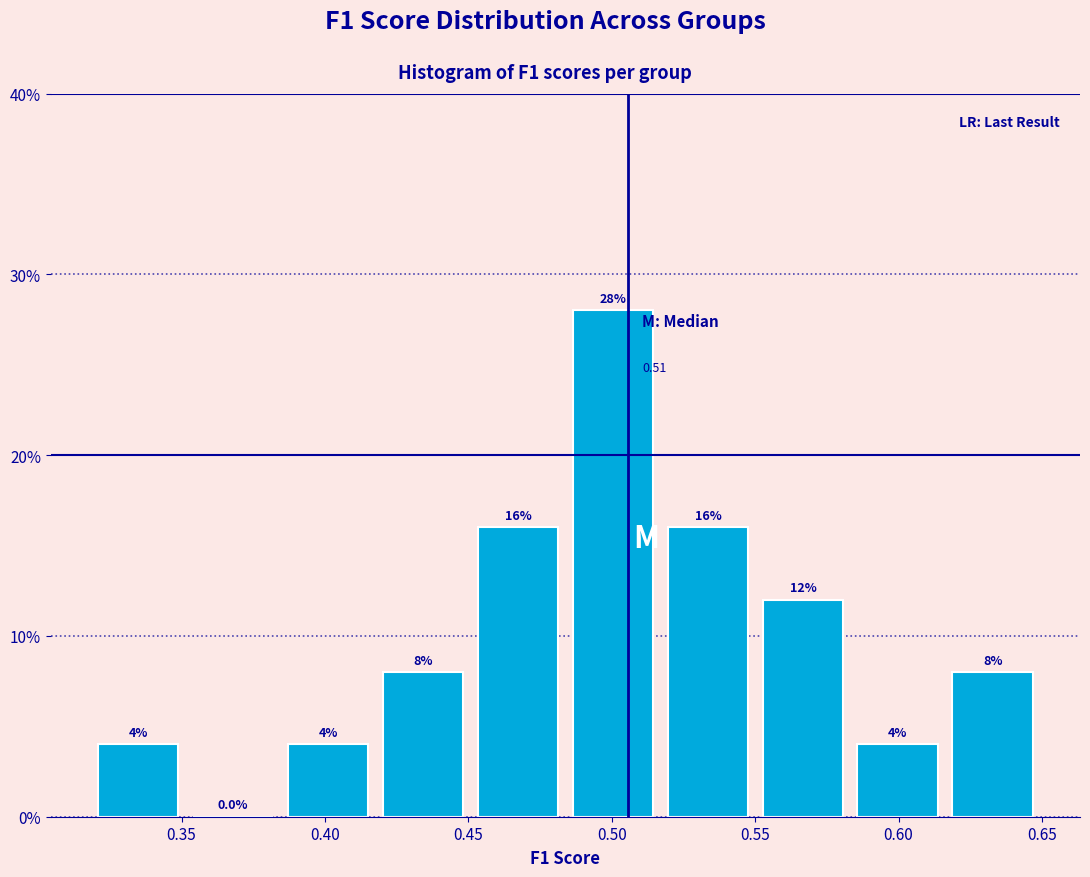

How tall is the bar that spans 0.385 to 0.420 on the x-axis? The bar edges are not printed on the chart, so give them approximately, as read against the axis.

4.00